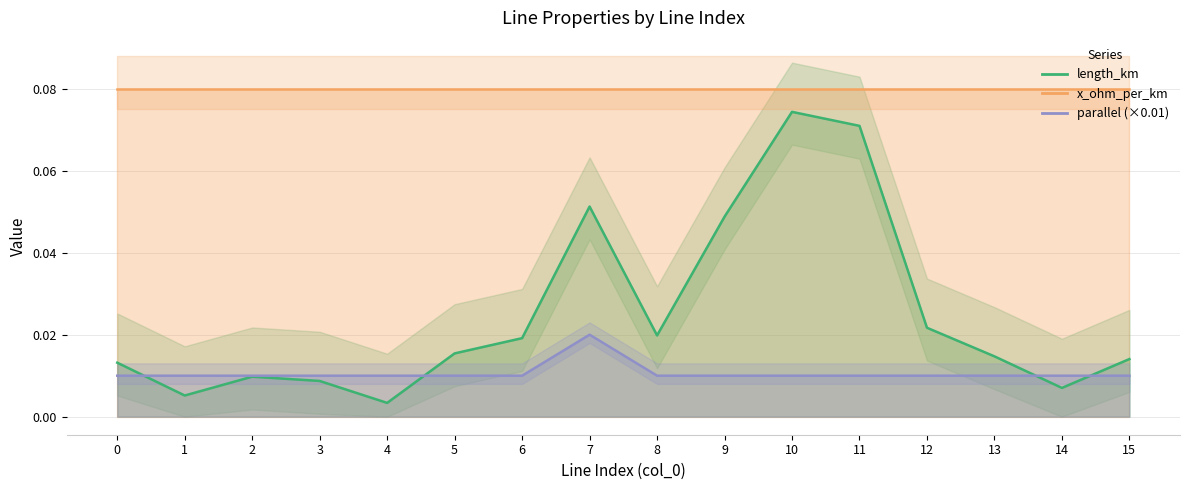

At which category is the sum across all series the highest?

10